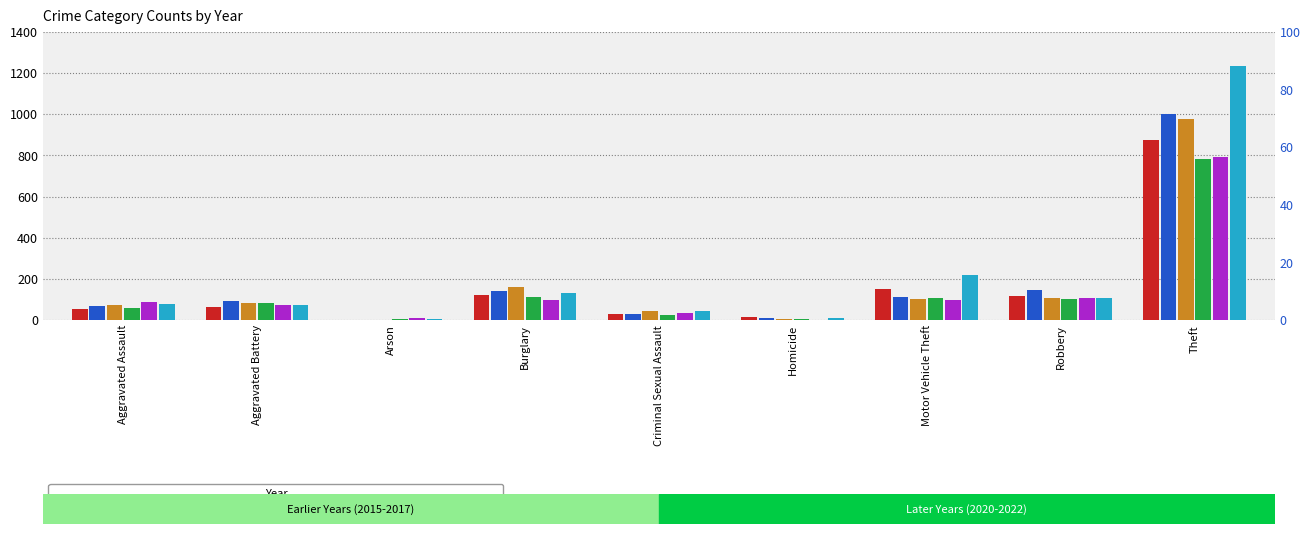

What is the sum of the 2020 values at Homicide and Aggravated Battery?

88